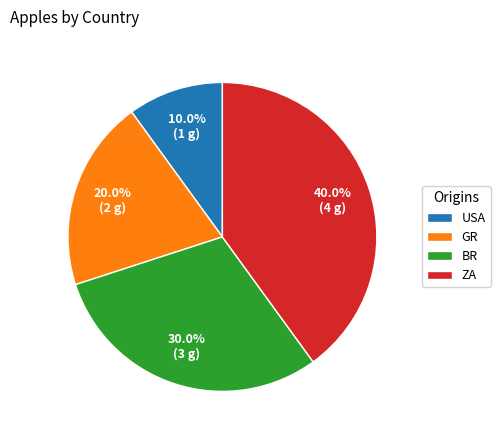

How many segments does this pie chart have?

4